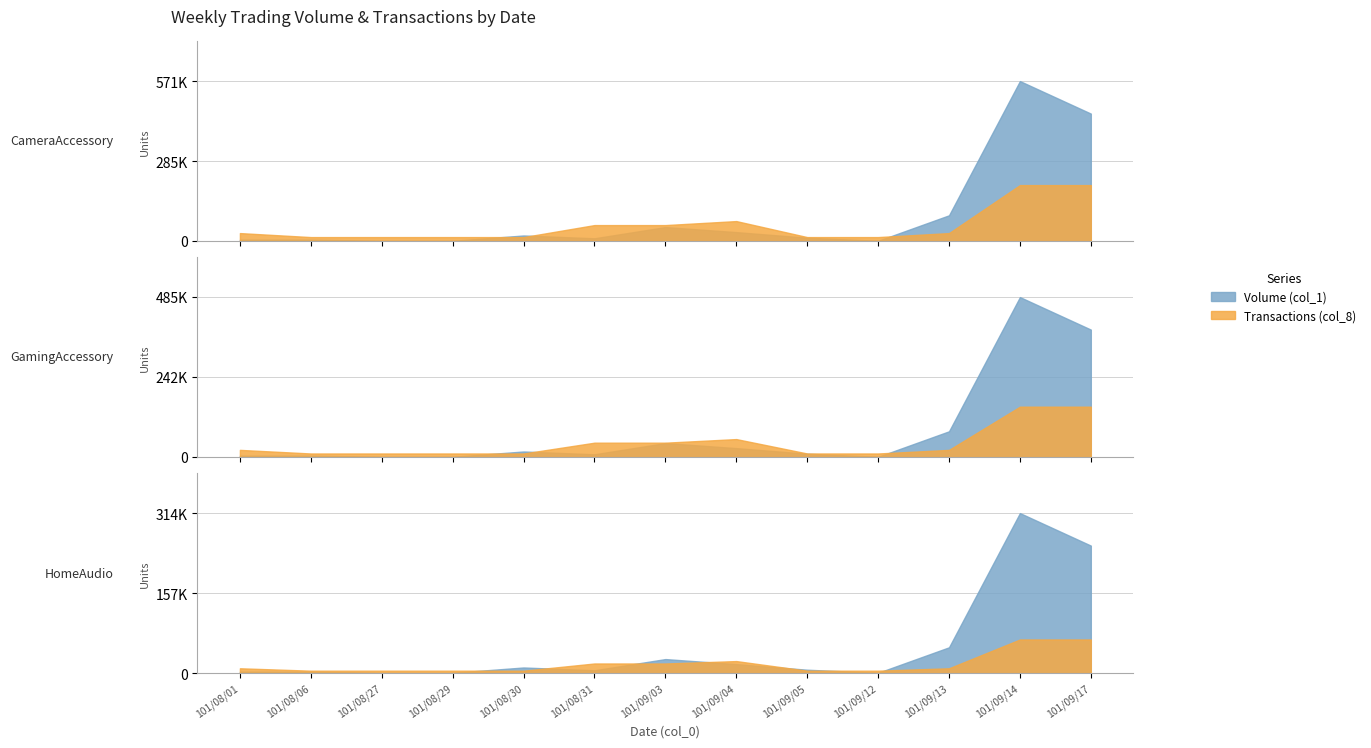

True or false: Transactions (col_8) has a value of 0 at 101/09/05.

False